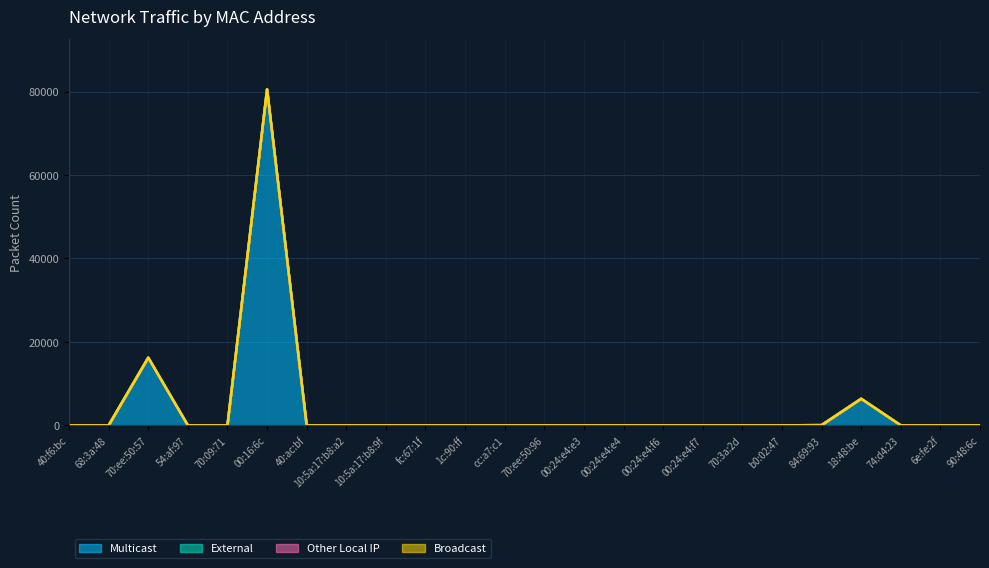

How many lines are shown in the chart?

4